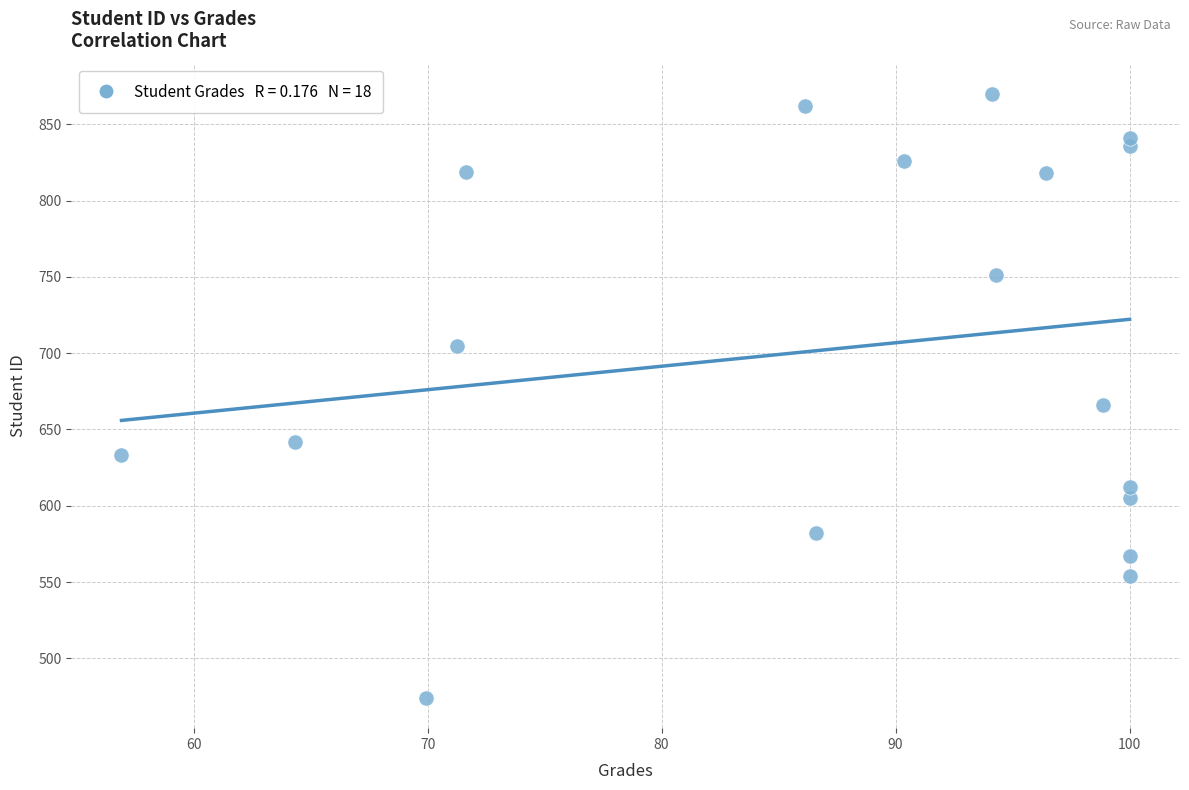

What is the range of Y values (max minus min)?

396